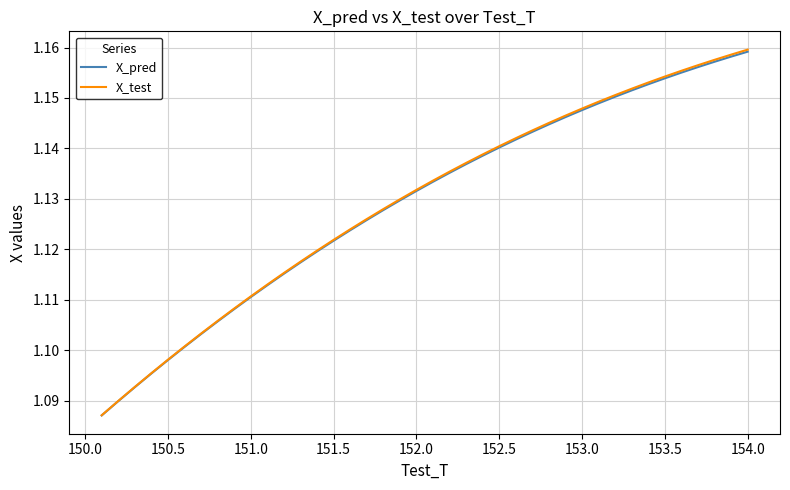

True or false: X_pred and X_test intersect in this chart.

False